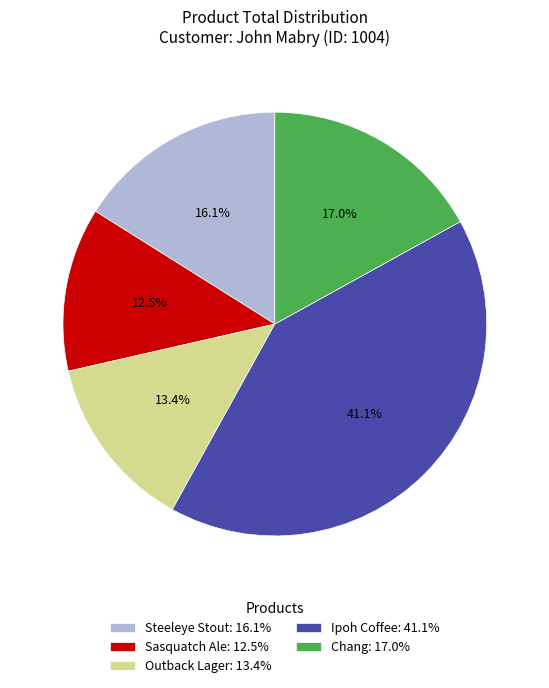

Which has a higher value, Sasquatch Ale or Ipoh Coffee?

Ipoh Coffee